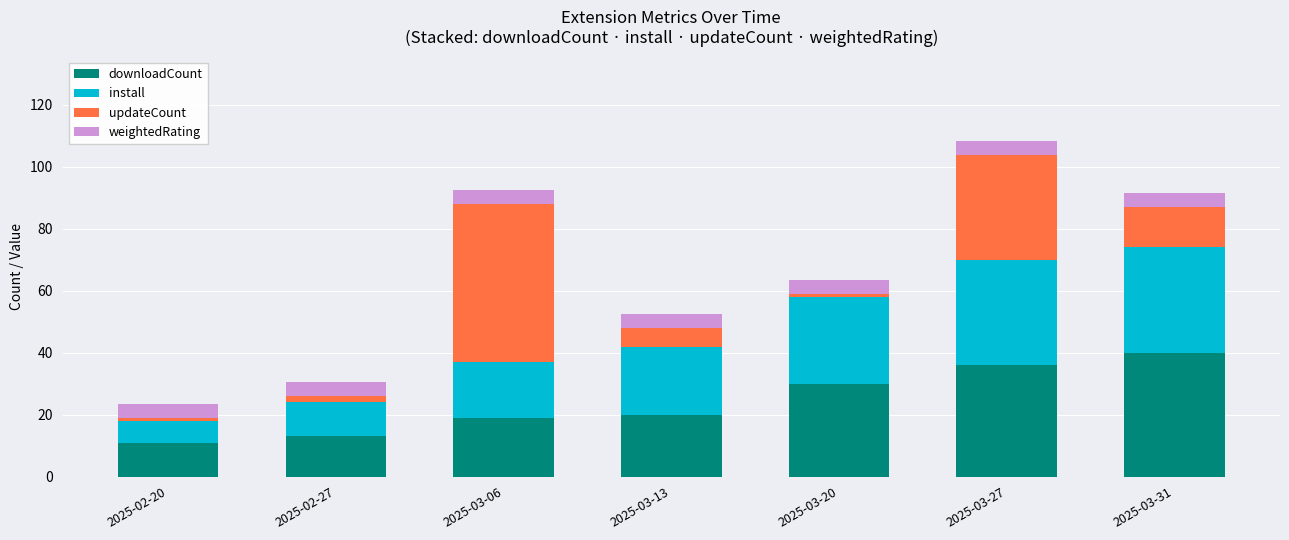

What is the average value of the downloadCount series?

24.1